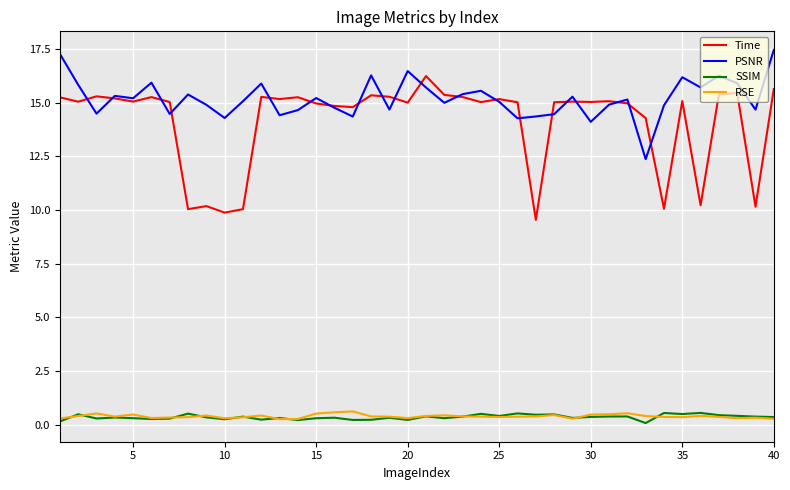

True or false: SSIM and Time cross at least once.

False